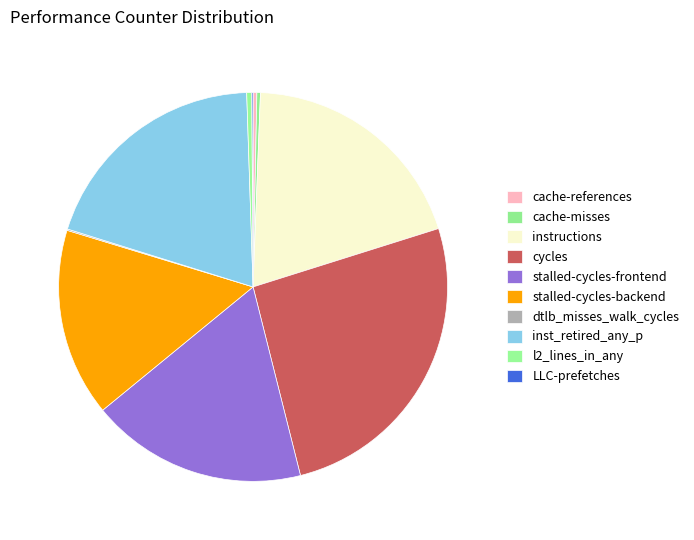

What is the ratio of the value at dtlb_misses_walk_cycles to the value at cache-misses?

0.4